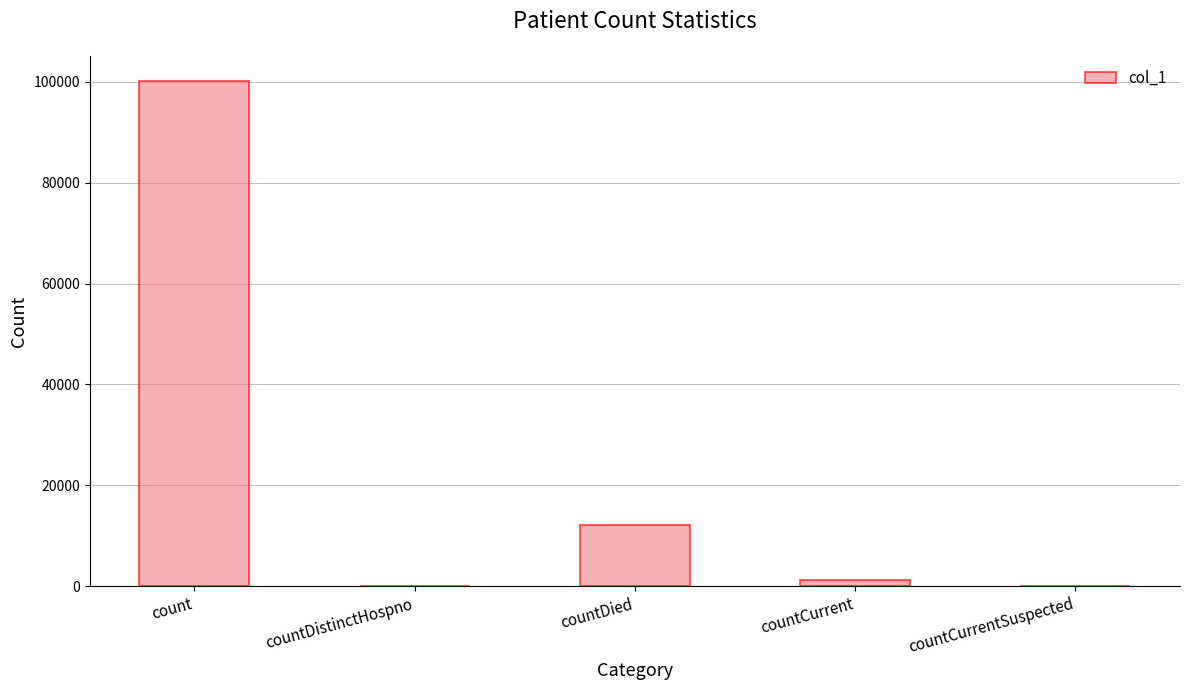

What is the approximate value at count, to the nearest 50?

100150